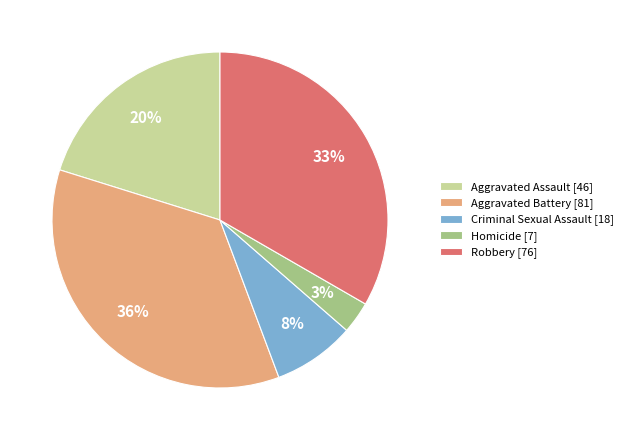

Rank the categories by value from lowest to highest.

Homicide, Criminal Sexual Assault, Aggravated Assault, Robbery, Aggravated Battery